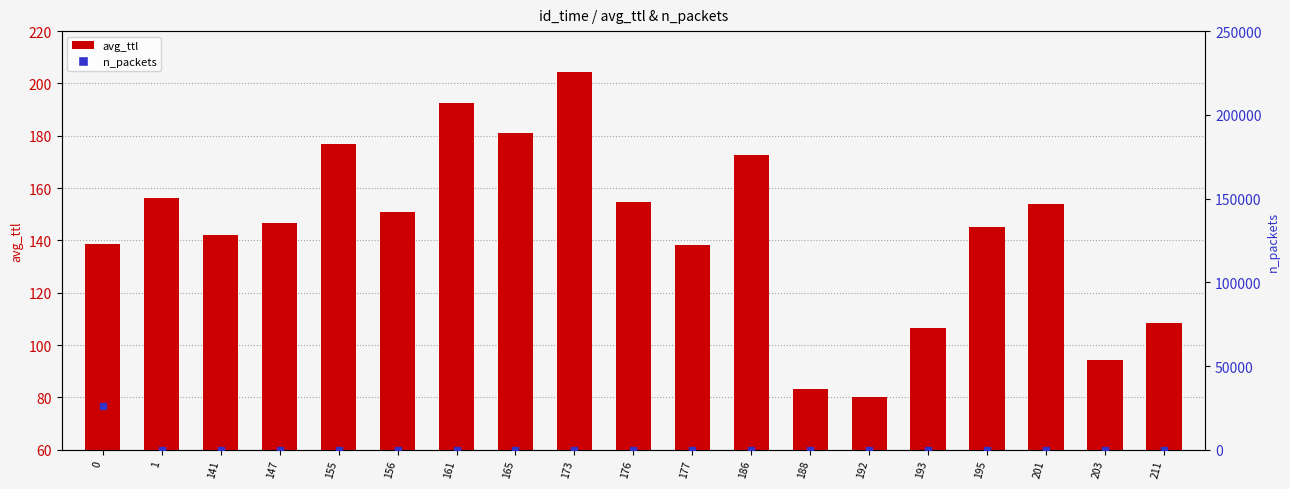

Which series reaches the maximum Y coordinate?

n_packets